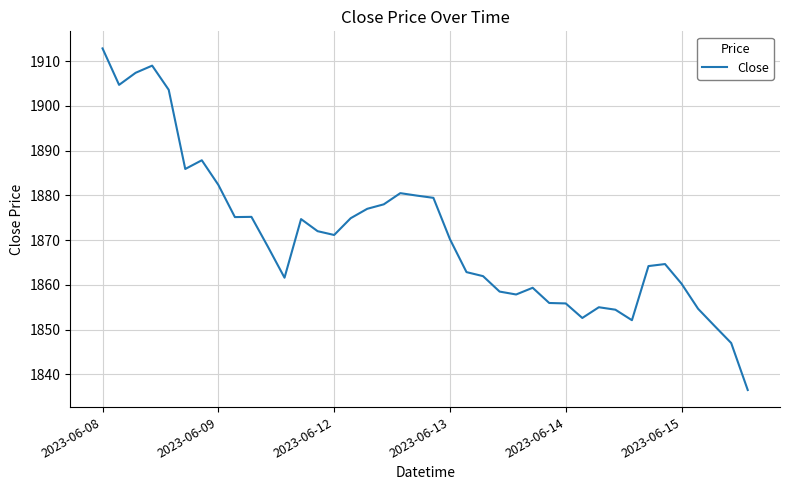

What is the maximum value shown in the chart?

1912.8